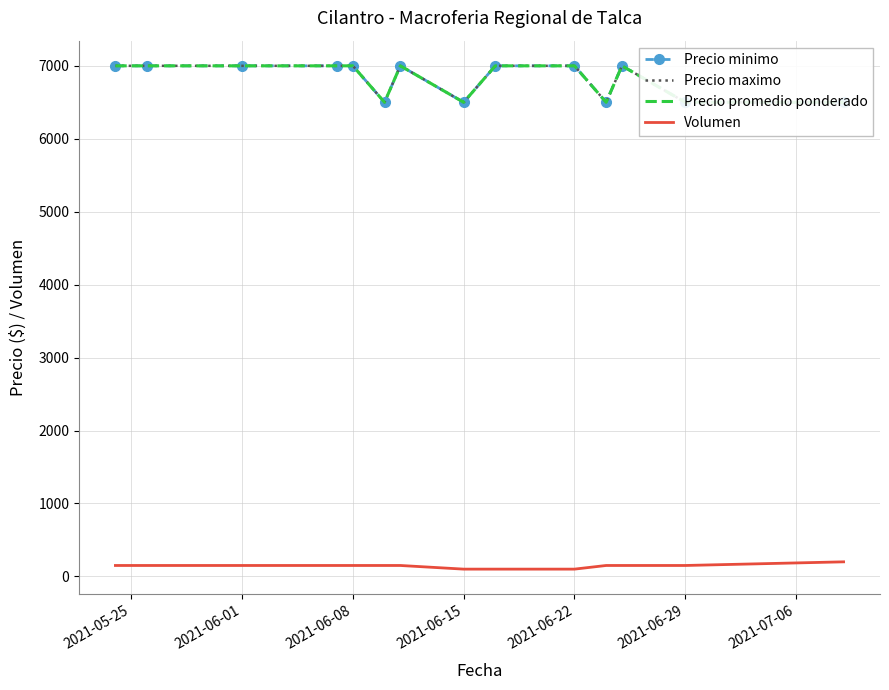

What is the maximum value for Volumen?

200